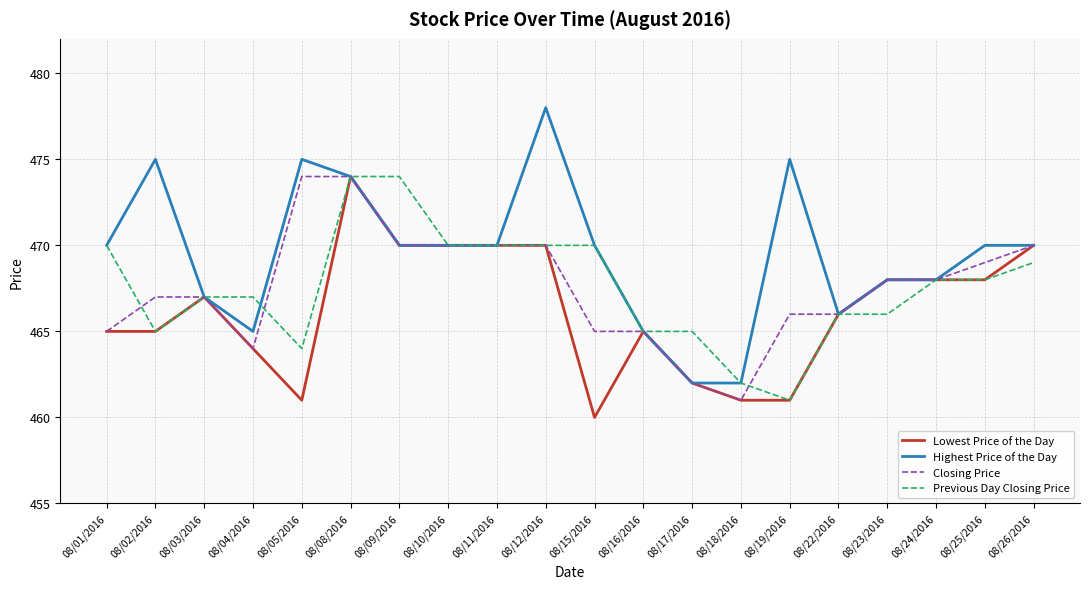

What is the spread (max minus min) of values at 08/05/2016?

14